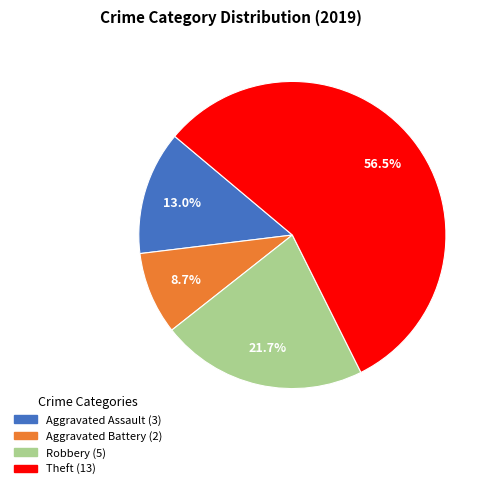

How many segments does this pie chart have?

4